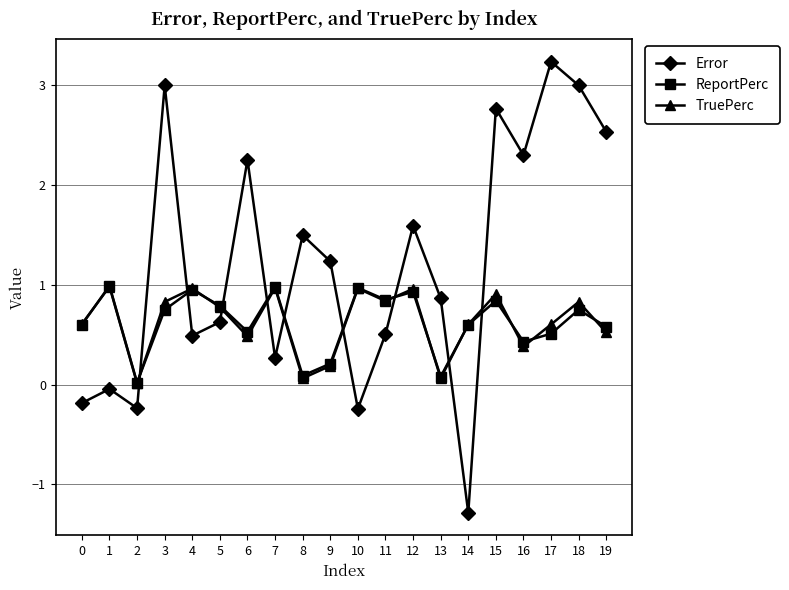

The value of ReportPerc at 1 is 1.0. True or false?

True